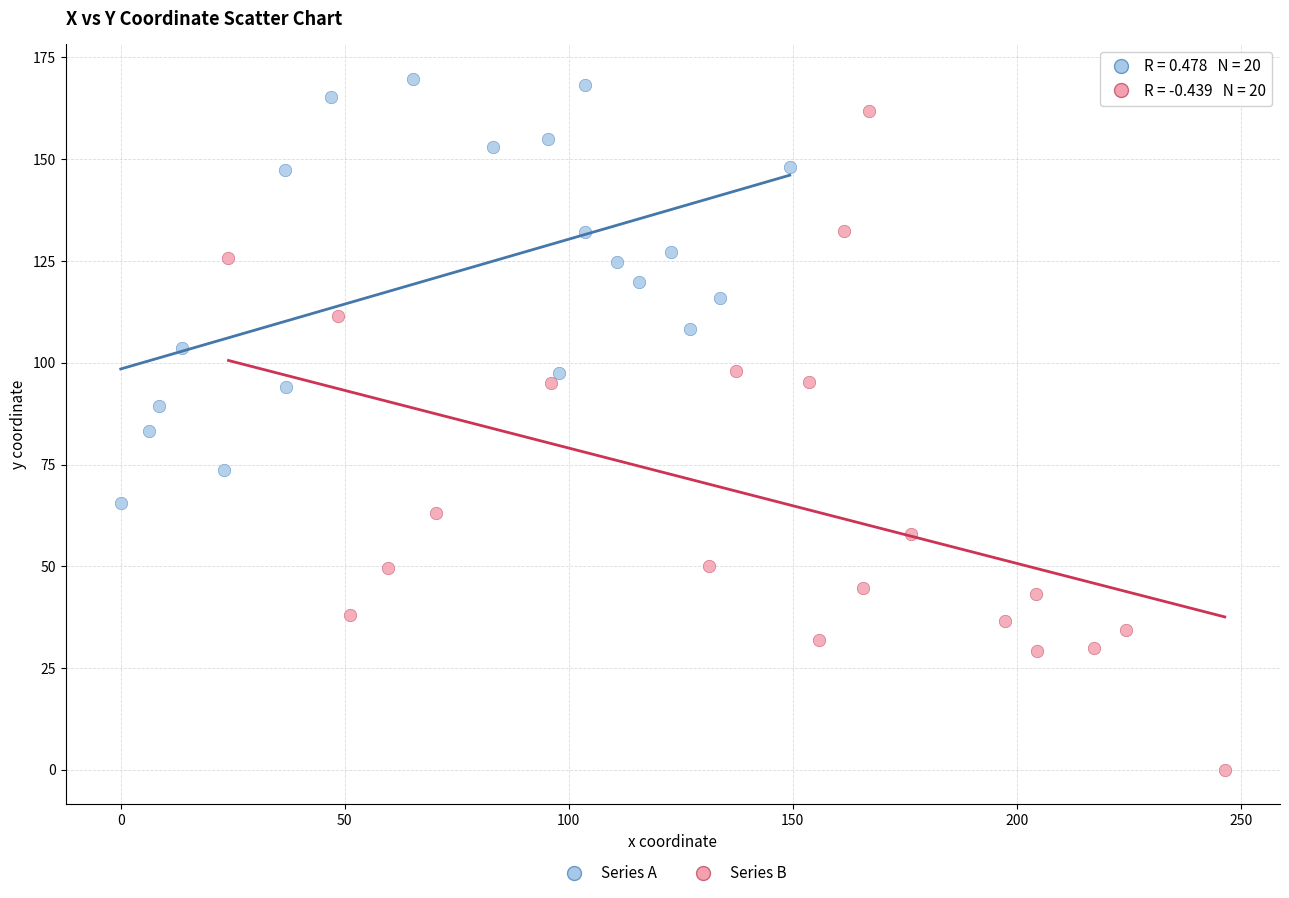

Which series reaches the minimum Y coordinate?

Series B